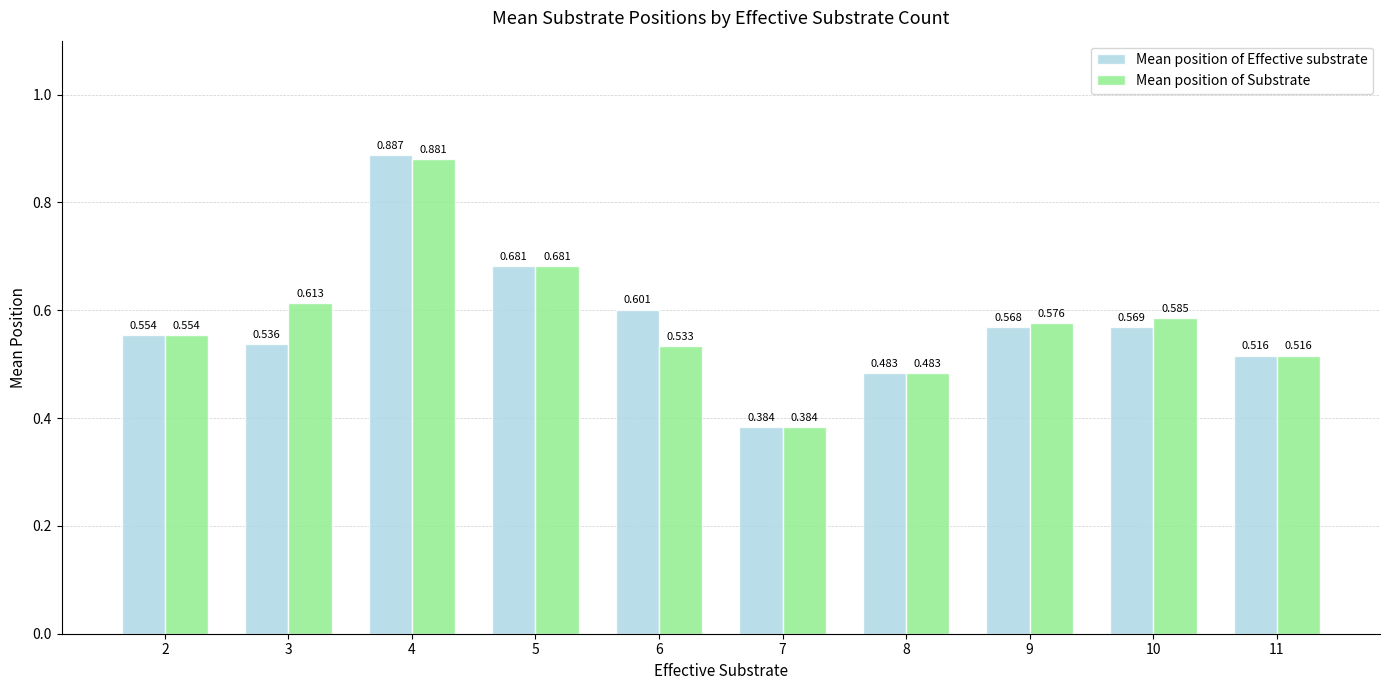

List the labels in order of Mean position of Substrate value, largest first.

4, 5, 3, 10, 9, 2, 6, 11, 8, 7